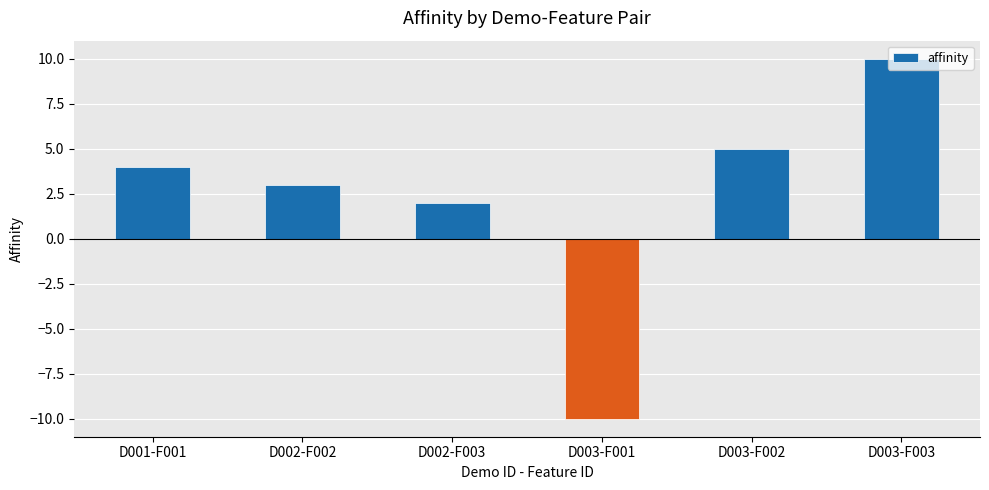

The chart shows a value of 4 at D001-F001. True or false?

True